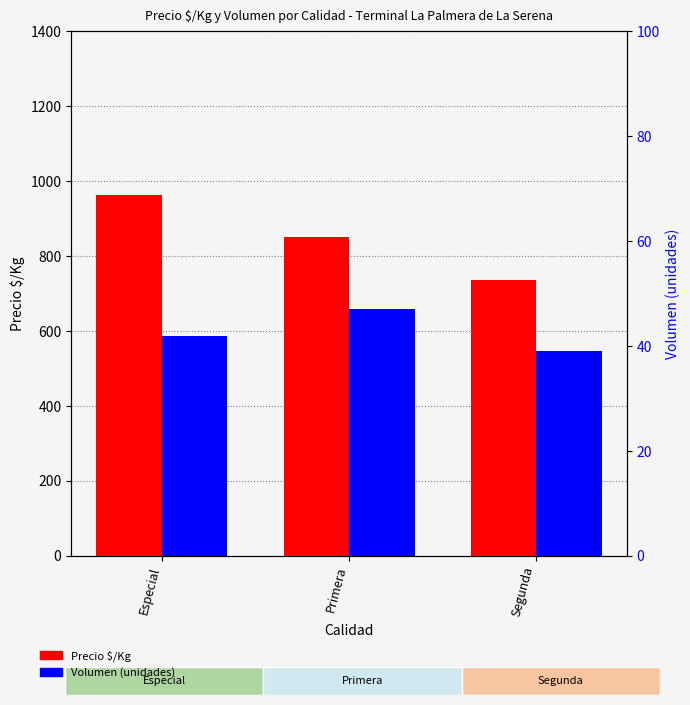

What is the total value across all series at Segunda?

776